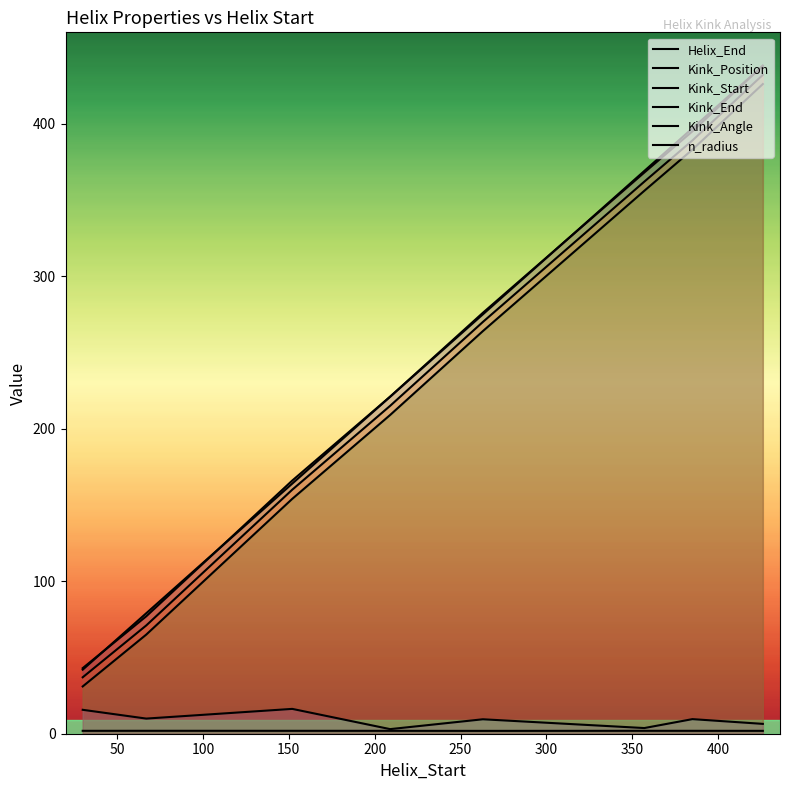

What is the maximum value shown in the chart?

438.0